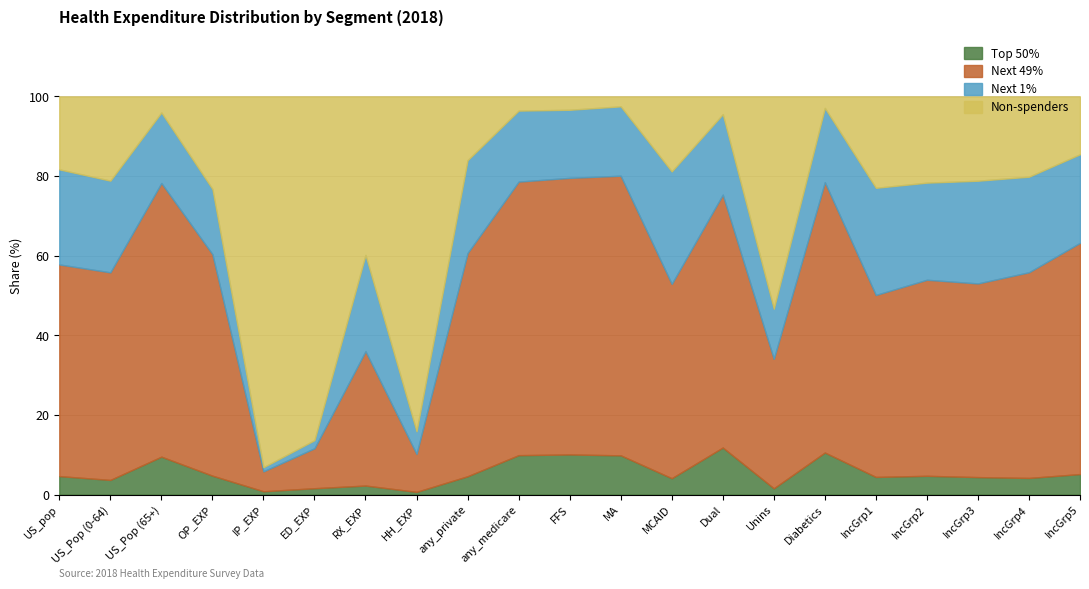

Which series changed the most between US_Pop (0-64) and Dual?

Non-spenders